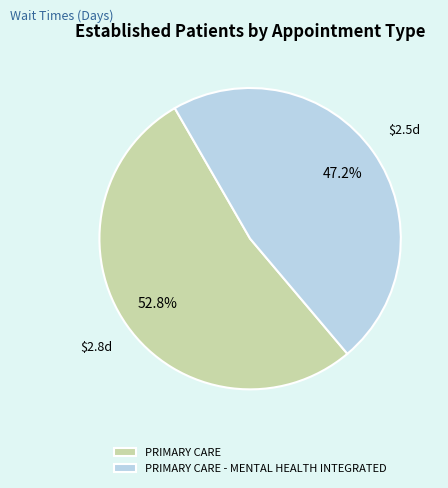

Count the number of slices in the pie.

2